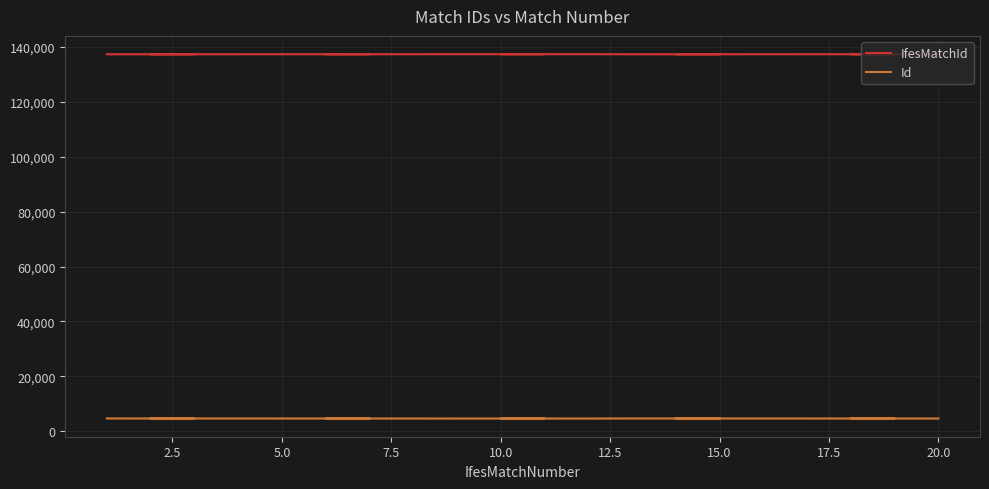

List the series in order of their overall mean, lowest first.

Id, IfesMatchId